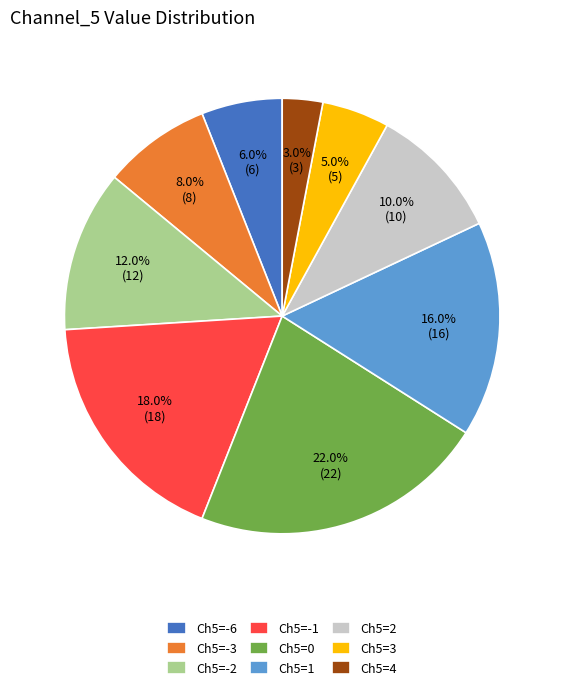

Which slice is the smallest?

Ch5=4